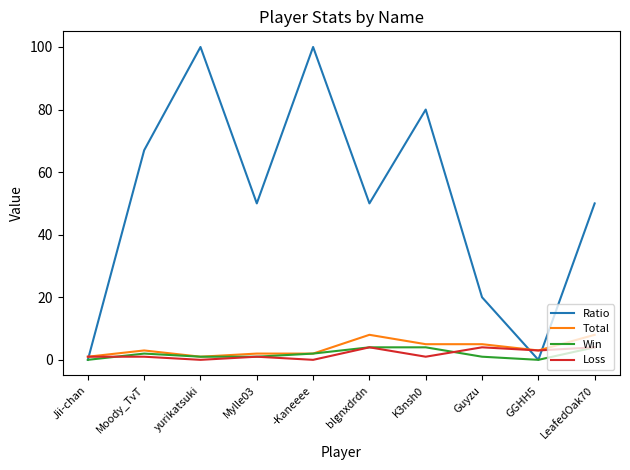

The value of Ratio at blgnxdrdn is 86. True or false?

False